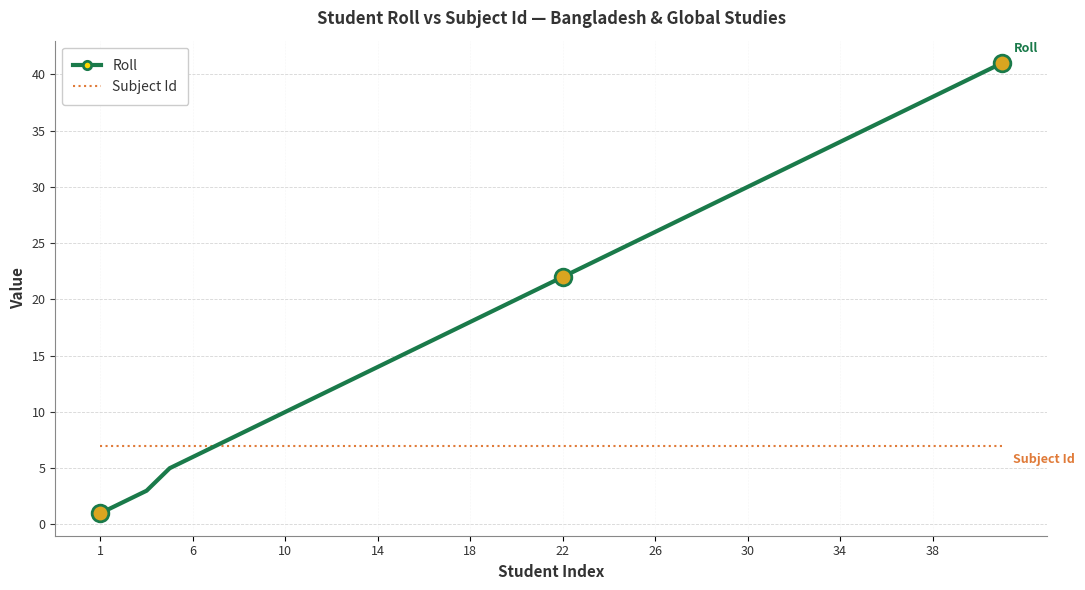

Rank the series by their average value, from highest to lowest.

Roll, Subject Id